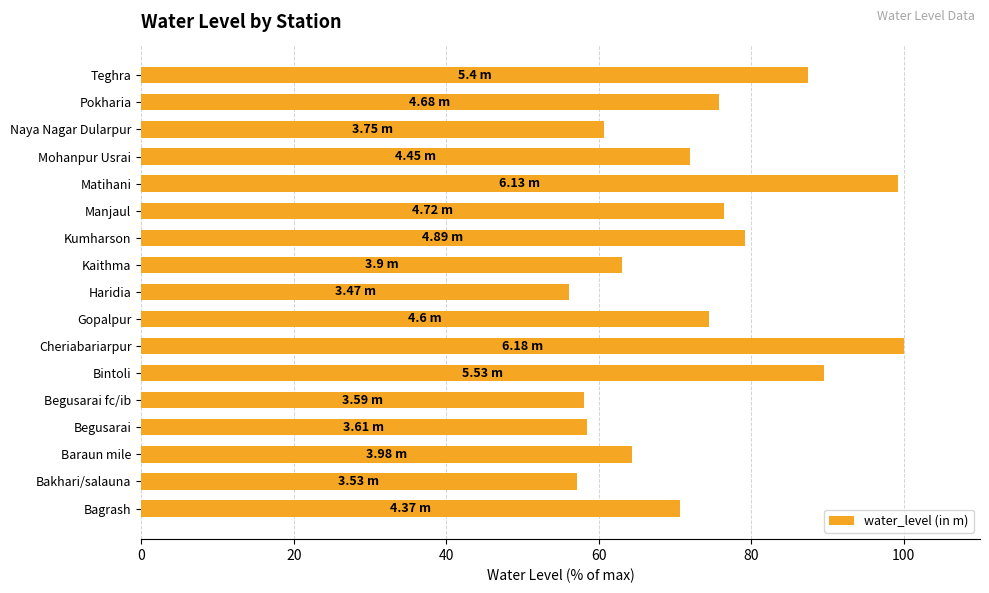

Which category has the lowest value across all series?

Haridia